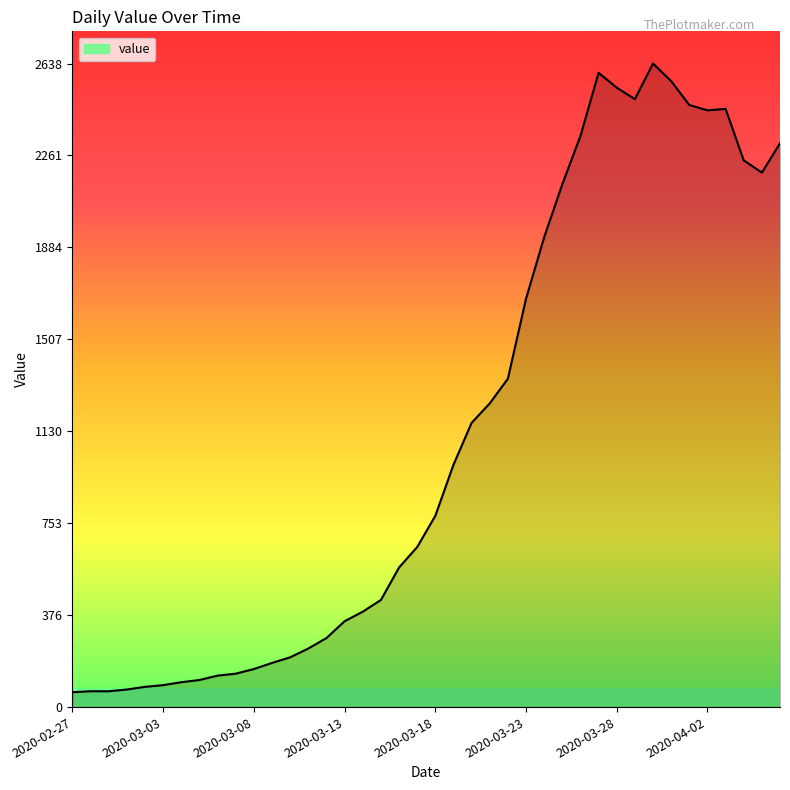

What is the sum of all values?

44950